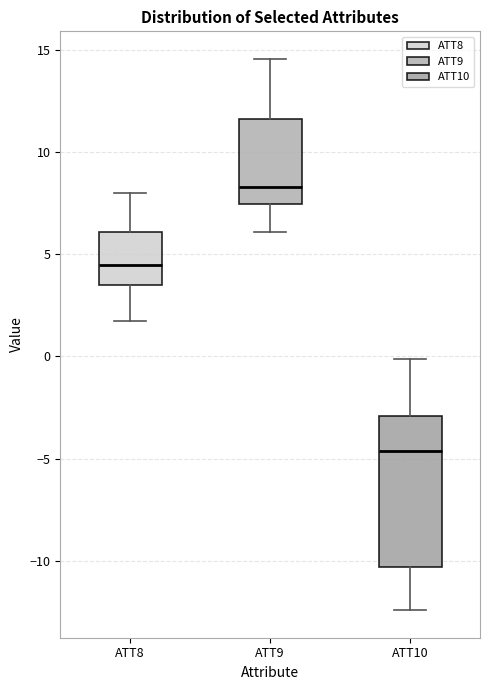

Where is the lower edge of the box for ATT10 on the y-axis? The values are not printed on the chart, so give them approximately, as read against the axis.

-10.5